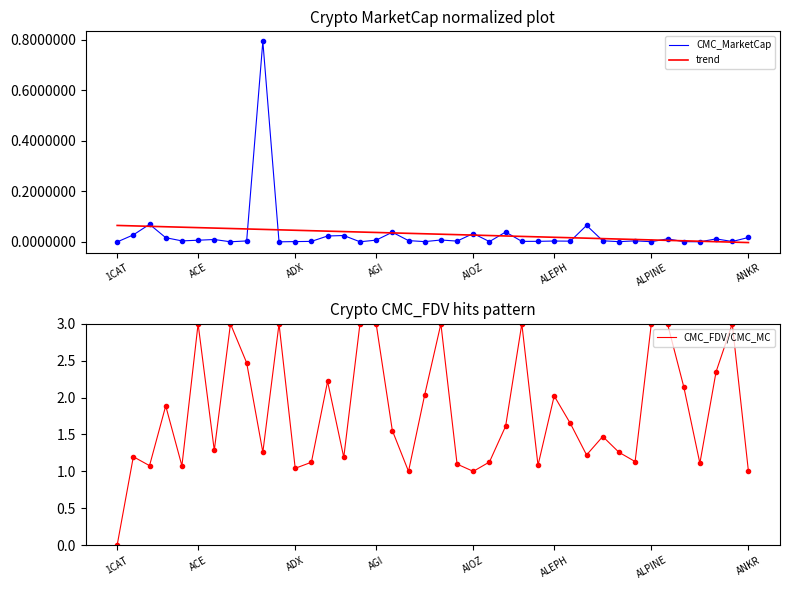

What is the total value across all series at ADX?

1.2